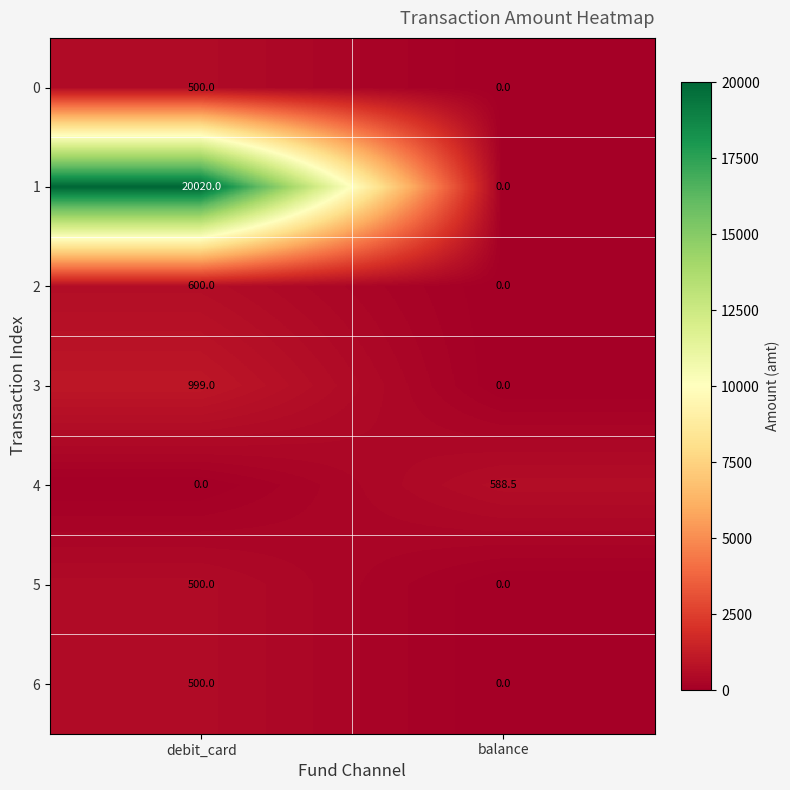

Reading left to right, transcribe all the data shown in this chart.

0: 500.0	0.0
1: 20020.0	0.0
2: 600.0	0.0
3: 999.0	0.0
4: 0.0	588.5
5: 500.0	0.0
6: 500.0	0.0